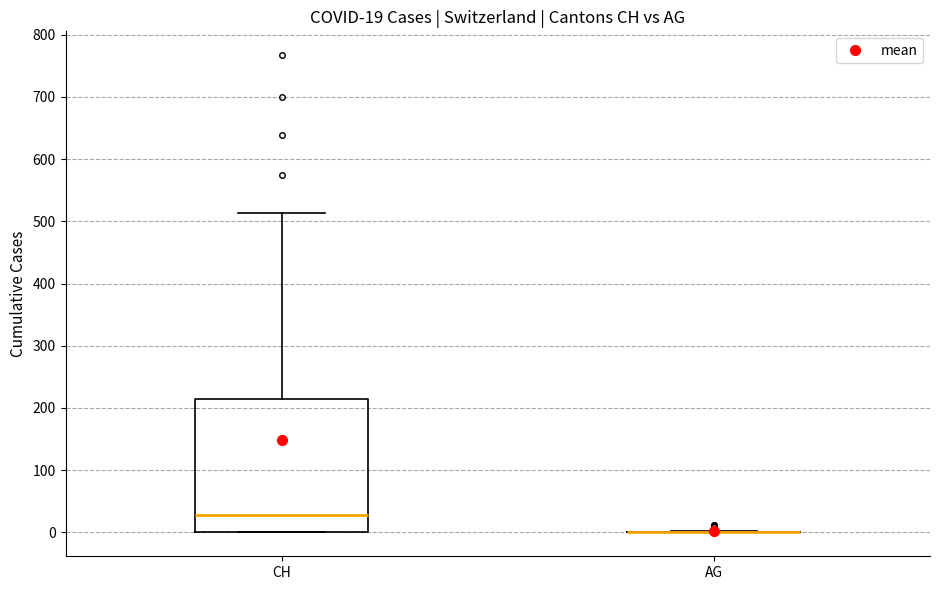

Which box is the tallest, from its lower edge to its upper edge?

CH